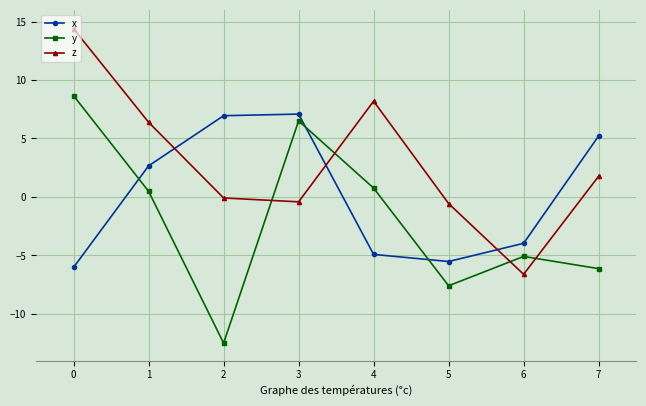

Where does the x series first go above 2?

1